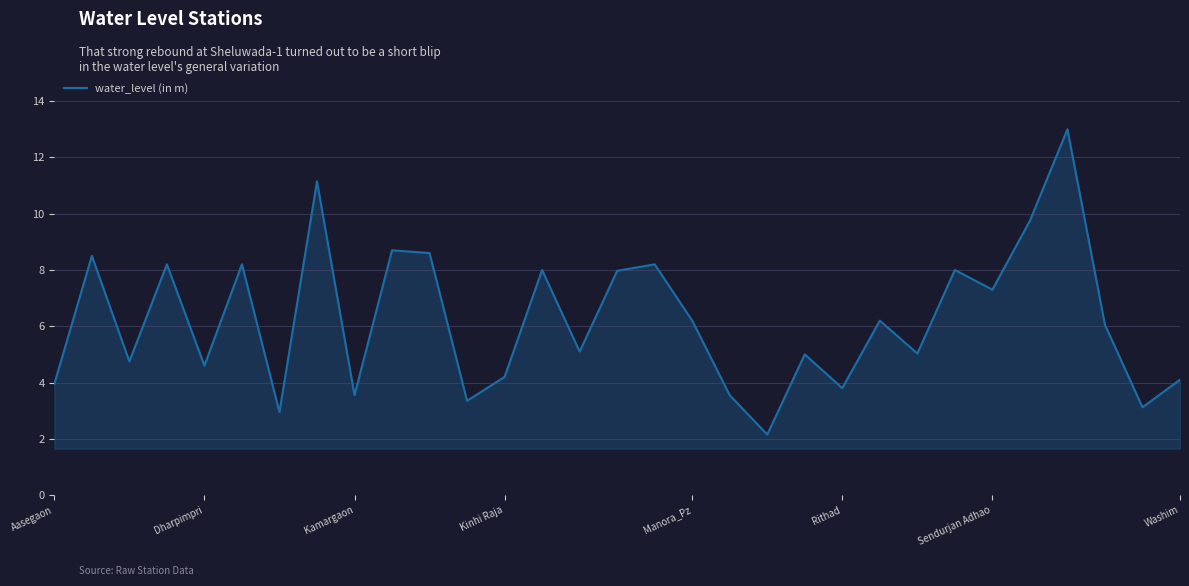

What is the maximum value shown in the chart?

13.0